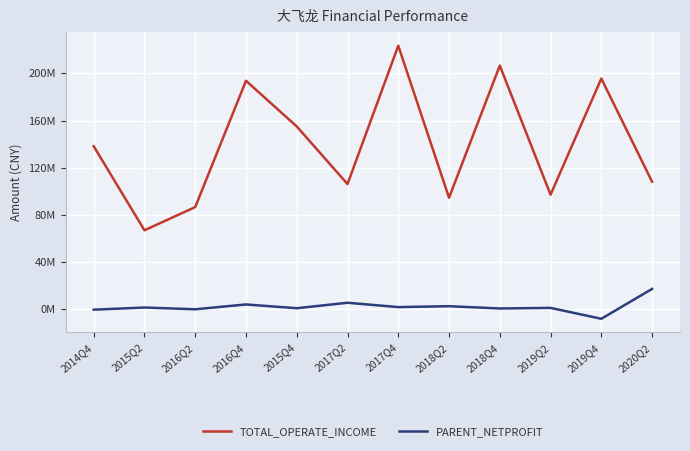

What is the sum of the PARENT_NETPROFIT values at 2020Q2 and 2019Q4?

8926692.7